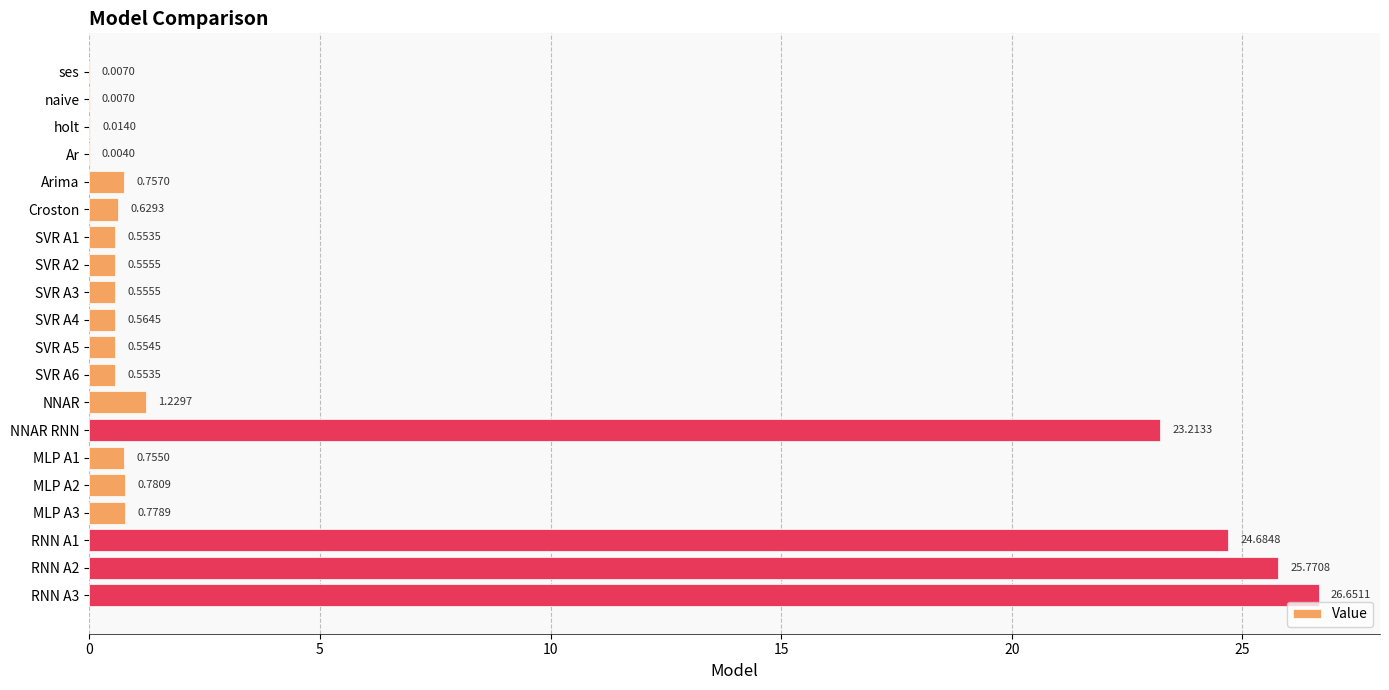

Between RNN A3 and RNN A1, which is larger?

RNN A3